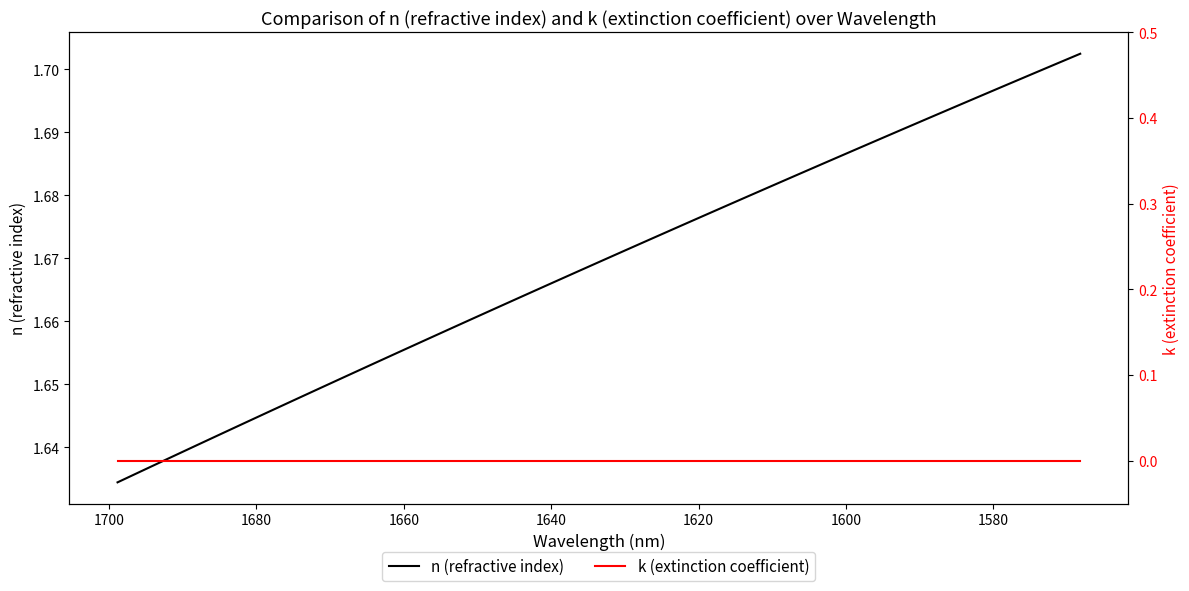

True or false: n (refractive index) and k (extinction coefficient) intersect in this chart.

False